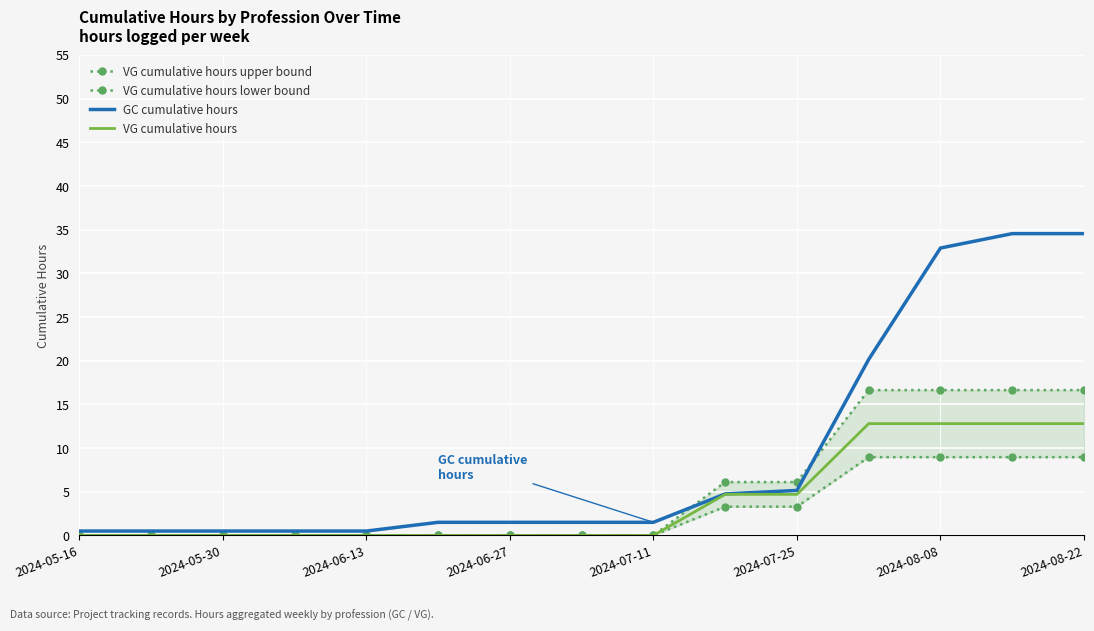

What is the highest value of the VG cumulative hours series?

12.8